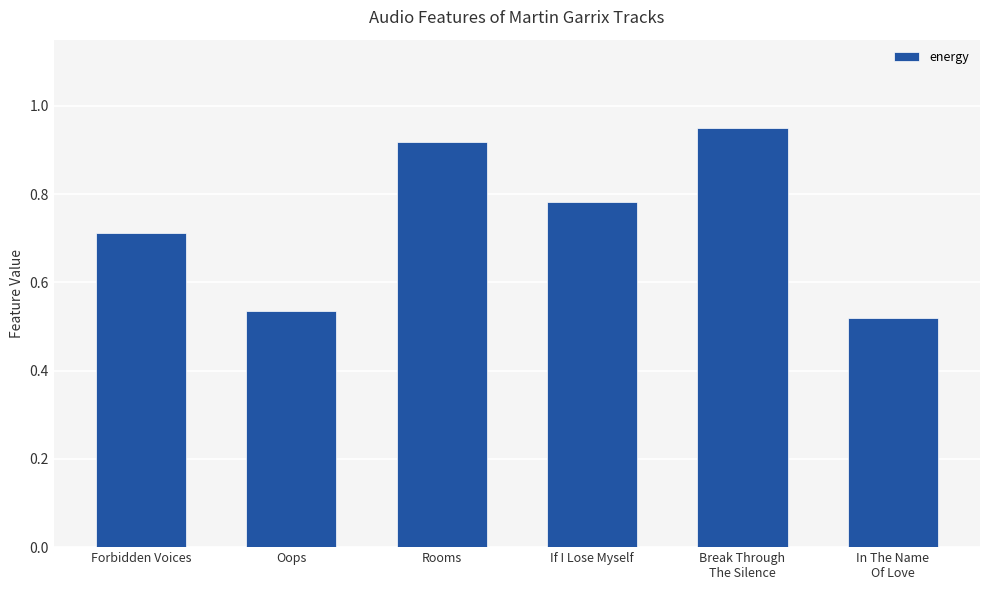

List the labels in order of value, smallest first.

In The Name
Of Love, Oops, Forbidden Voices, If I Lose Myself, Rooms, Break Through
The Silence